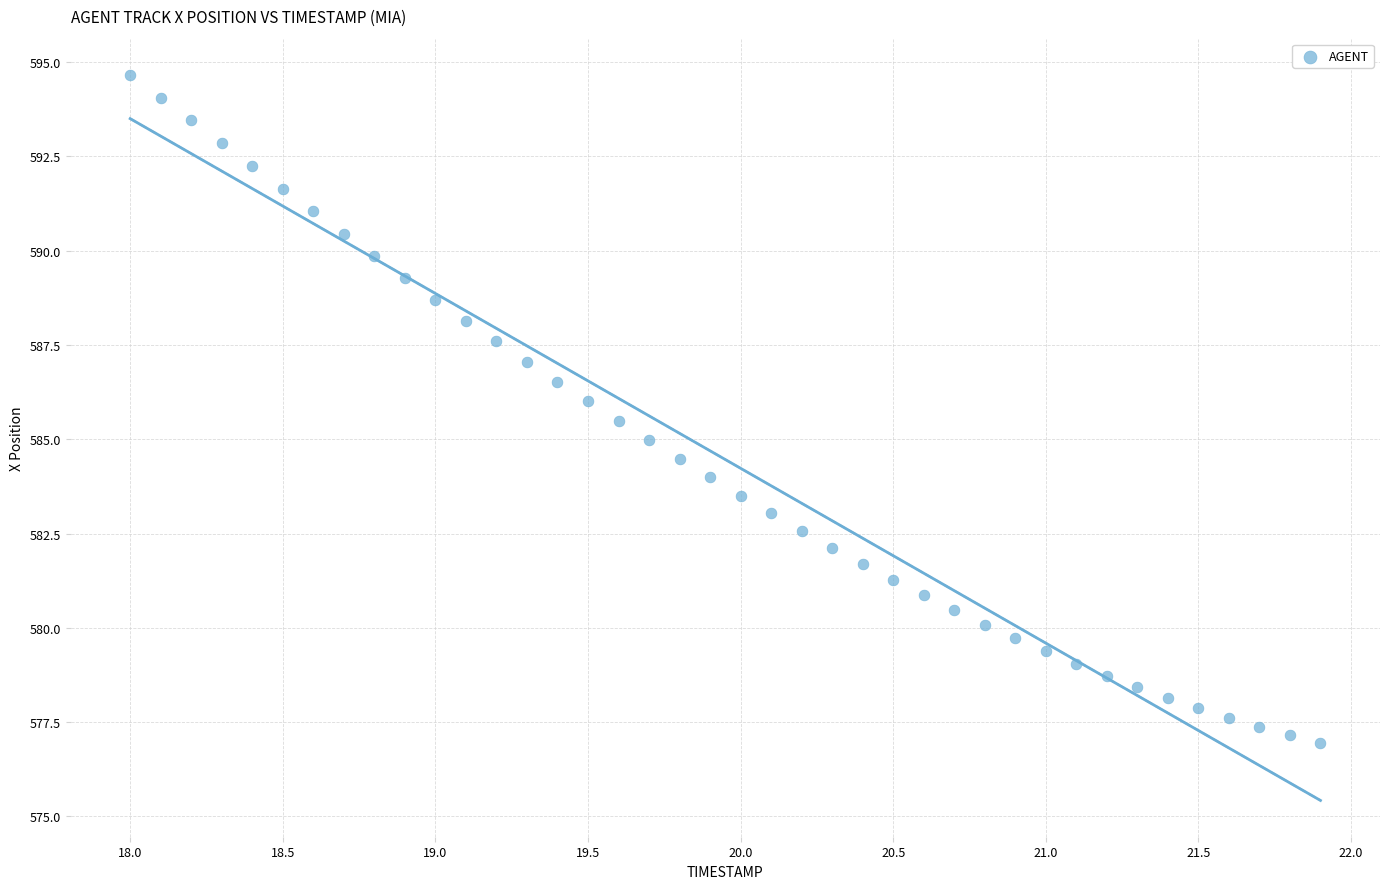

What is the range of Y values (max minus min)?

17.7